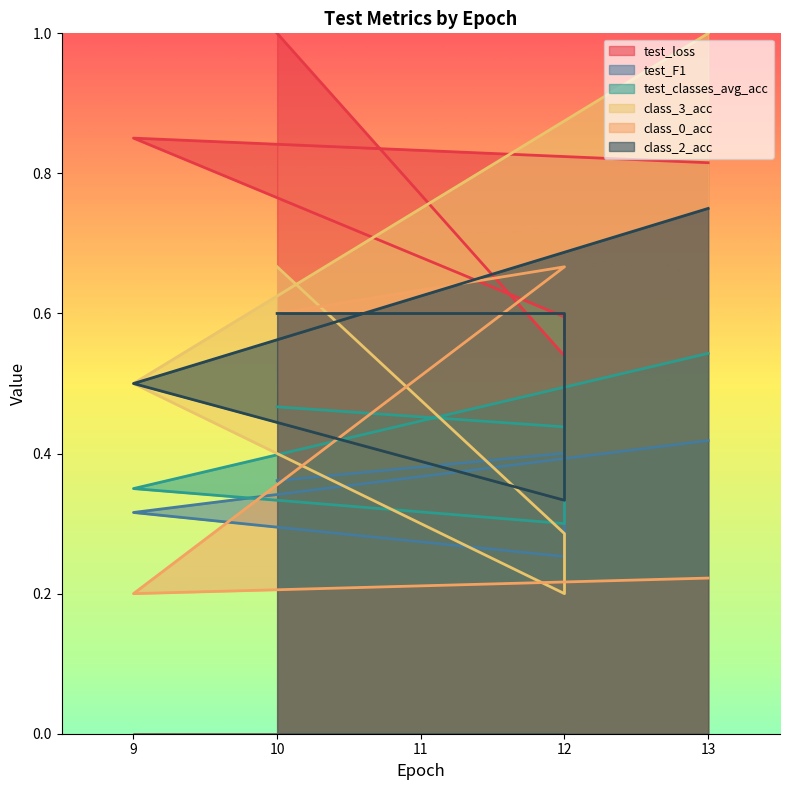

Is it true that test_F1 equals 0.4 at 12?

False